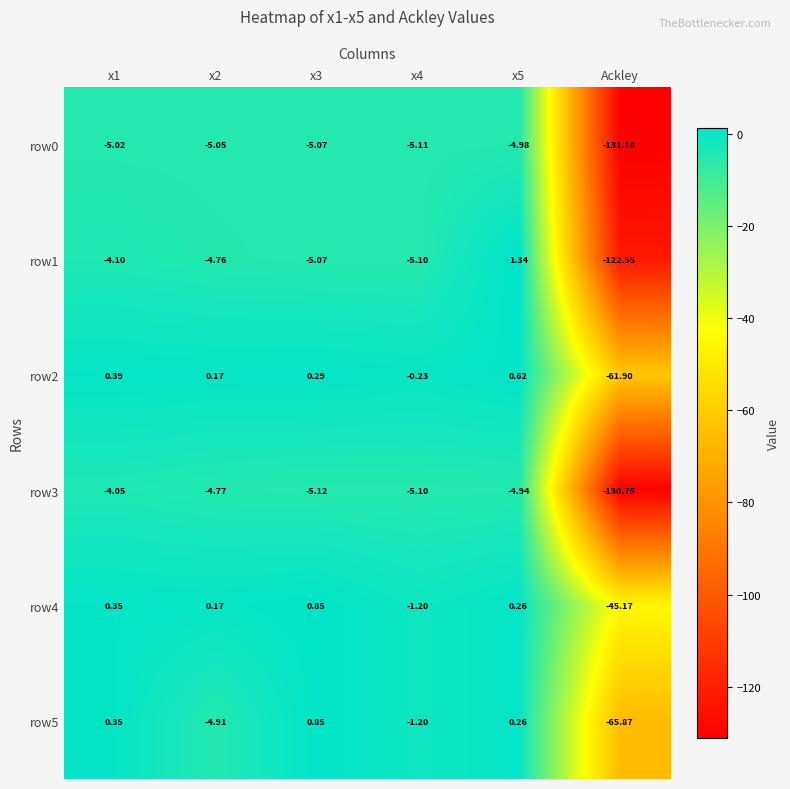

Which category has the lowest value in the row1 series?

Ackley